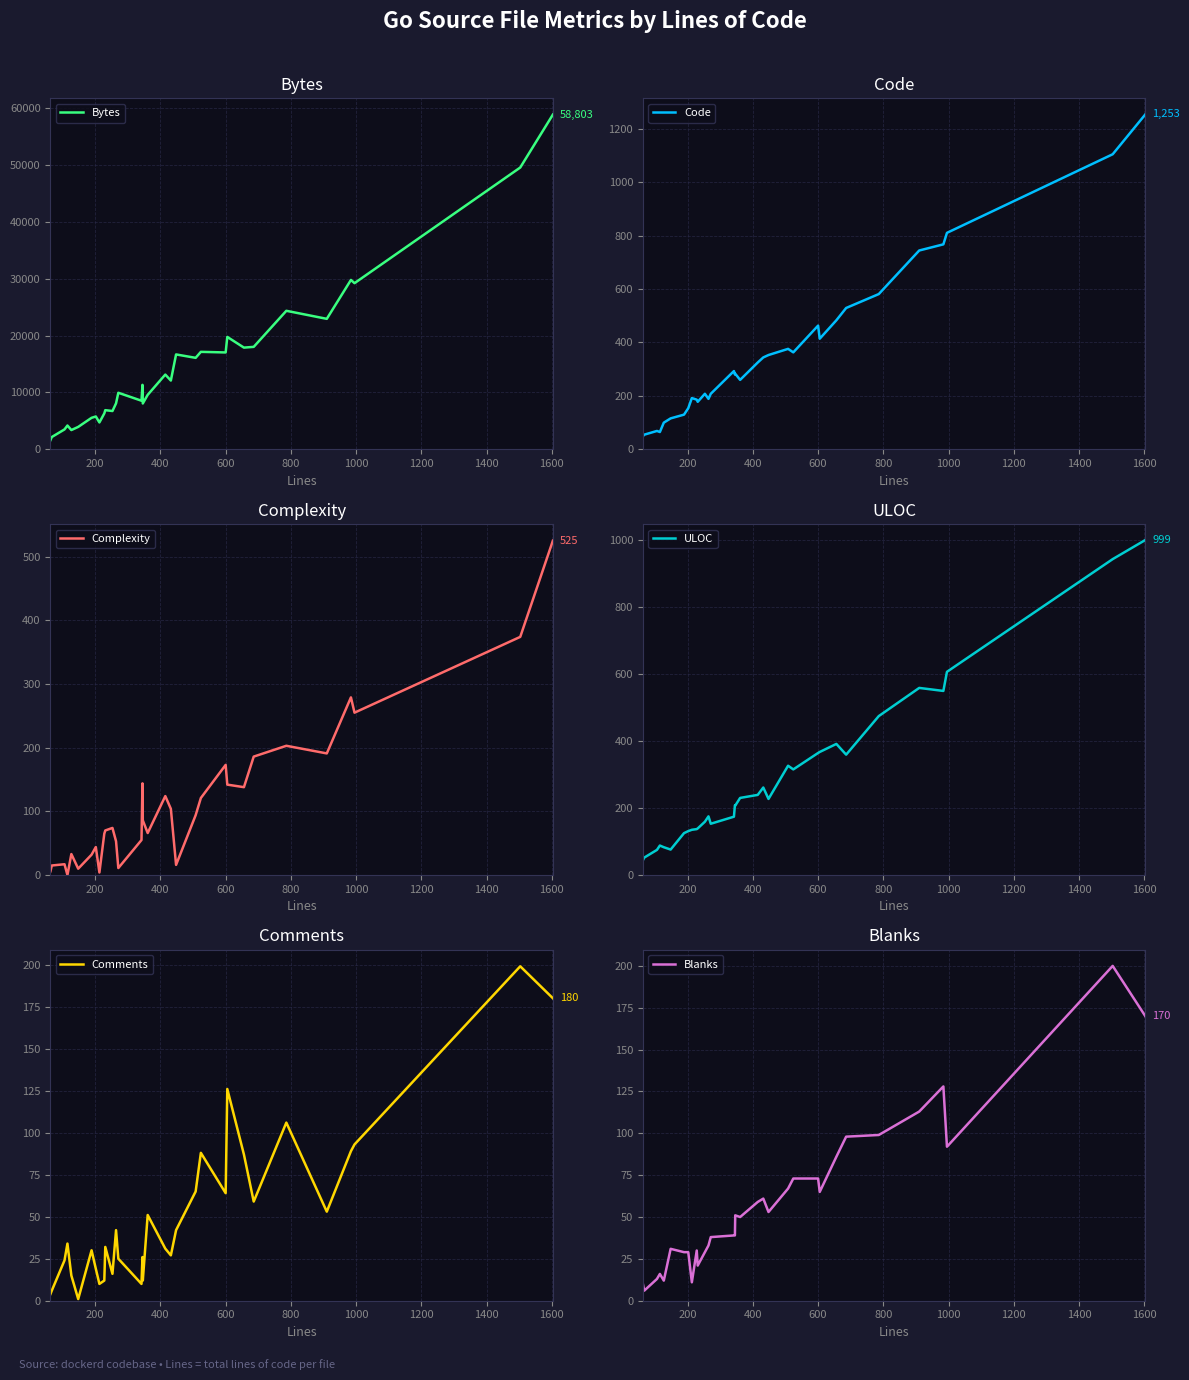

How many interior local valleys does the Code series have?

7